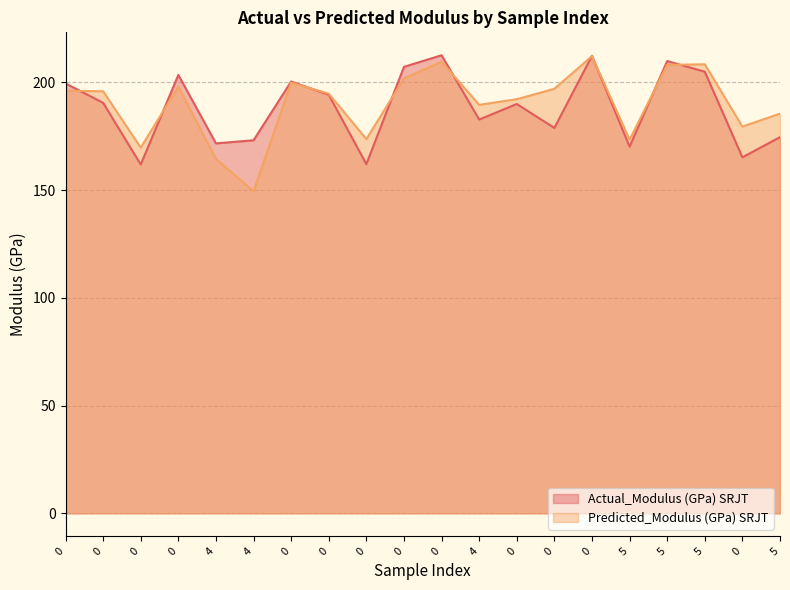

Rank the series at 0 from highest to lowest value.

Actual_Modulus (GPa) SRJT, Predicted_Modulus (GPa) SRJT